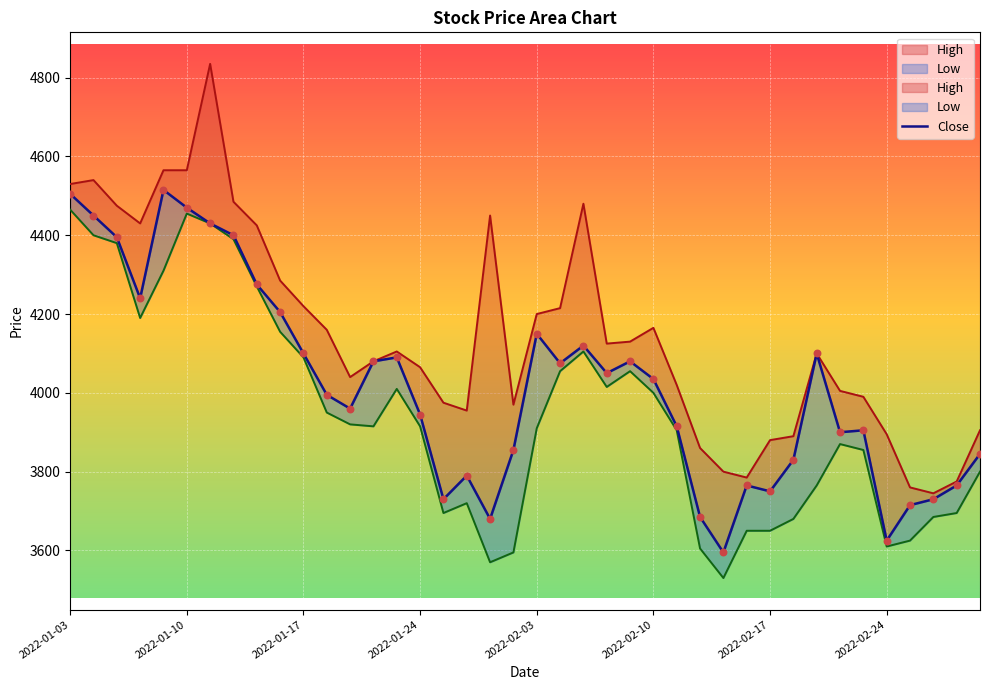

What is the total value across all series at 2022-01-25?

11400